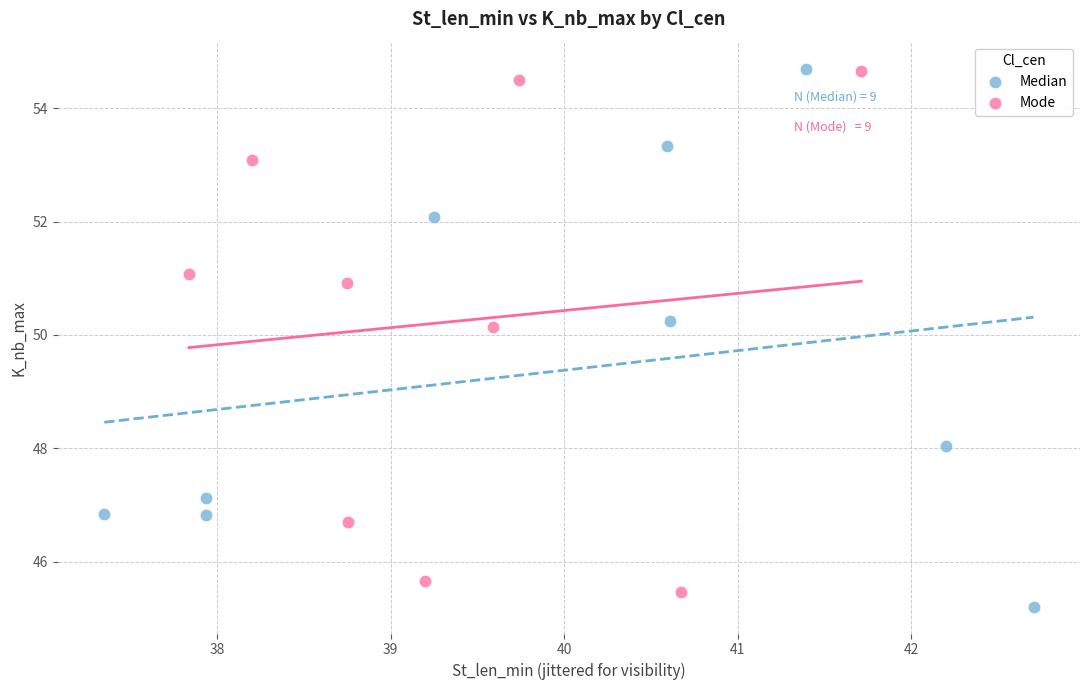

What are all the series names shown in the legend?

Median, Mode